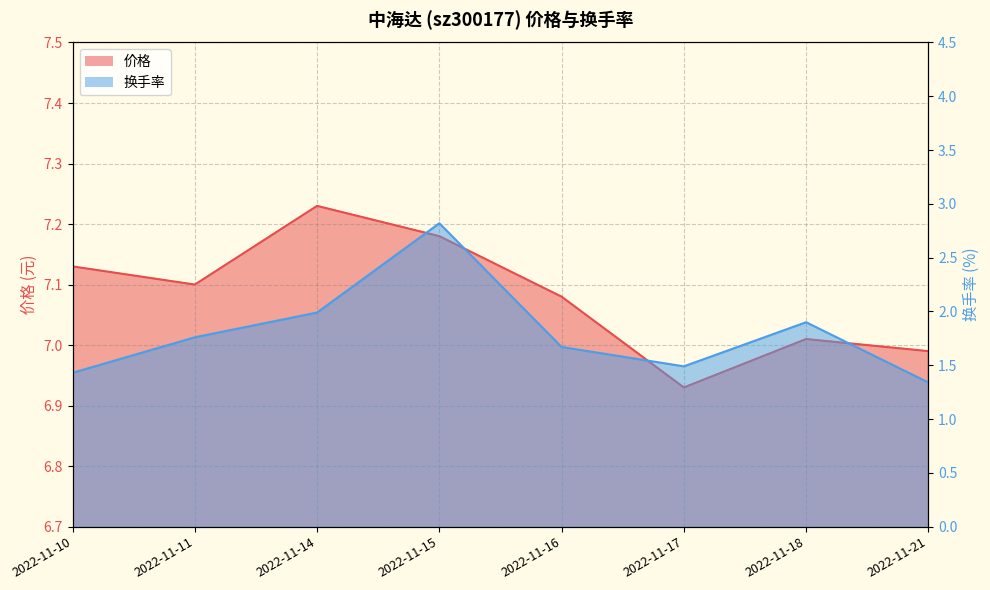

What is the value of the 价格 point at the 7th from the left?

7.0